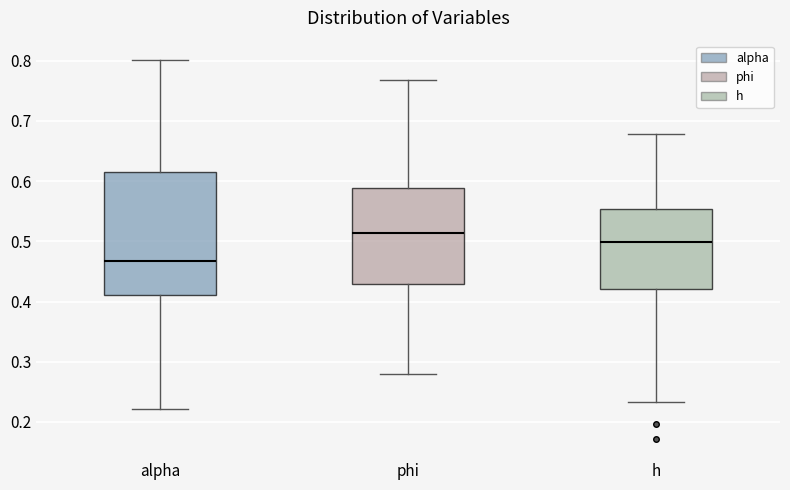

Comparing the boxes themselves (not the whiskers), which one is the tallest?

alpha